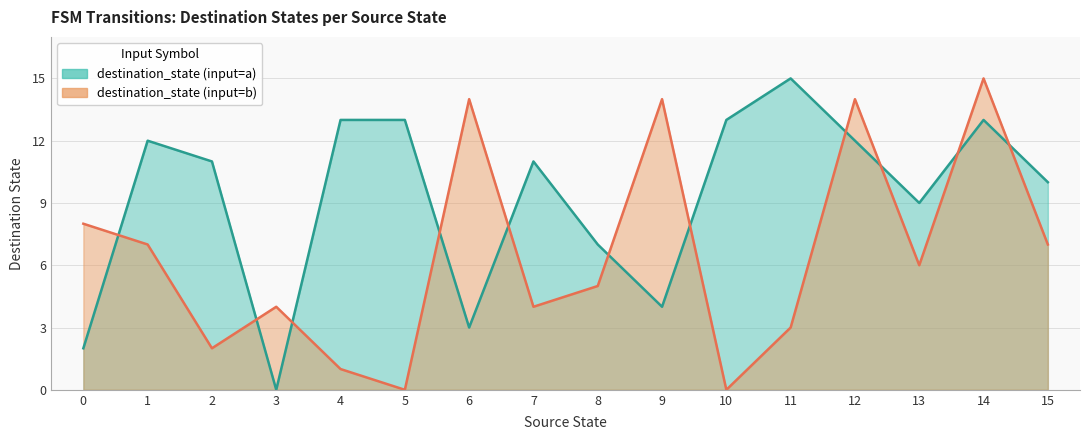

Reading right to left, list all the values displayed in this chart.

source_state: 15	15	14	14	13	13	12	12	11	11	10	10	9	9	8	8	7	7	6	6	5	5	4	4	3	3	2	2	1	1	0	0
destination_state: 7	10	15	13	6	9	14	12	3	15	0	13	14	4	5	7	4	11	14	3	0	13	1	13	4	0	2	11	7	12	8	2